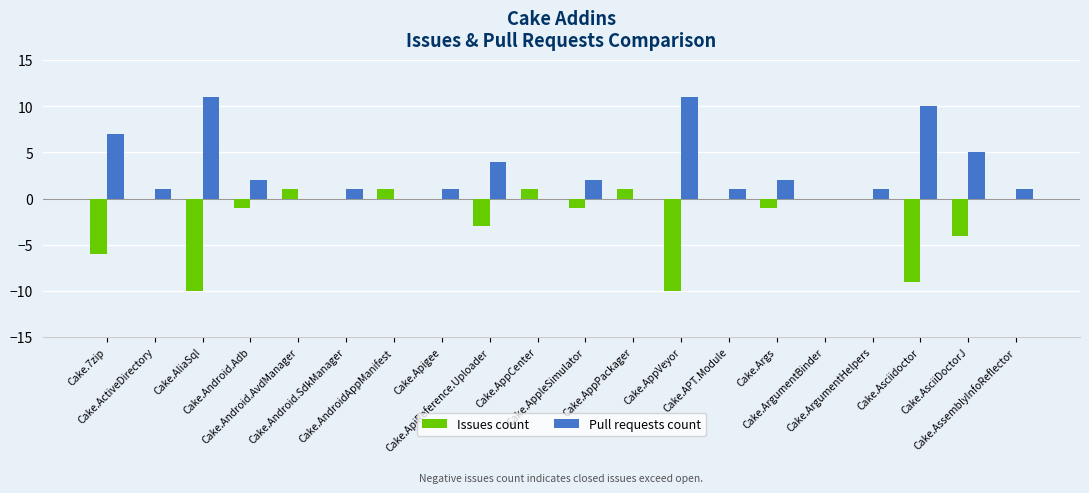

The Issues count series shows 1 at Cake.Android.AvdManager. True or false?

True